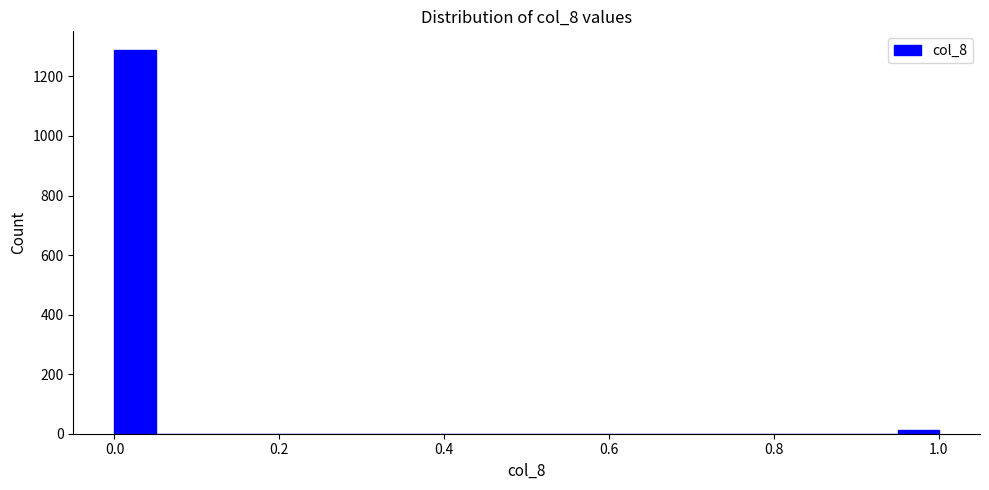

Around what value on the x-axis is the tallest bar? Give the approximate position of its centre, as read against the axis.

0.02